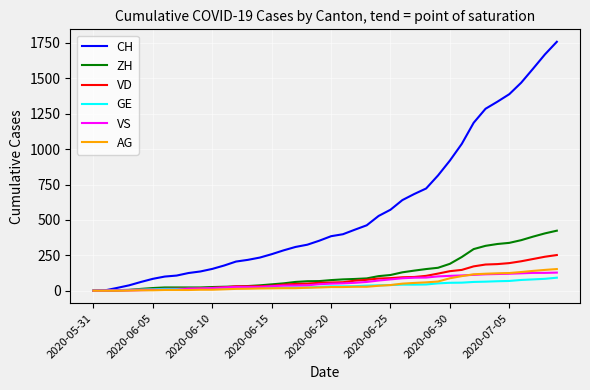

Does the chart have visible grid lines?

Yes